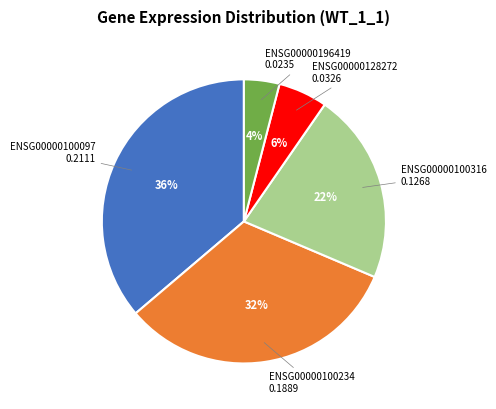

To the nearest percent, what is the average slice percentage?

20%